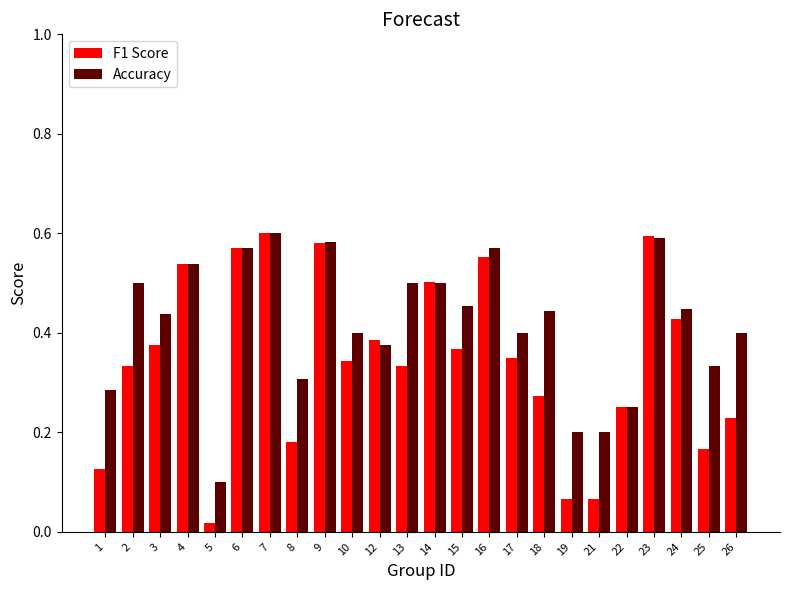

What is the sum of all Accuracy values?

10.0